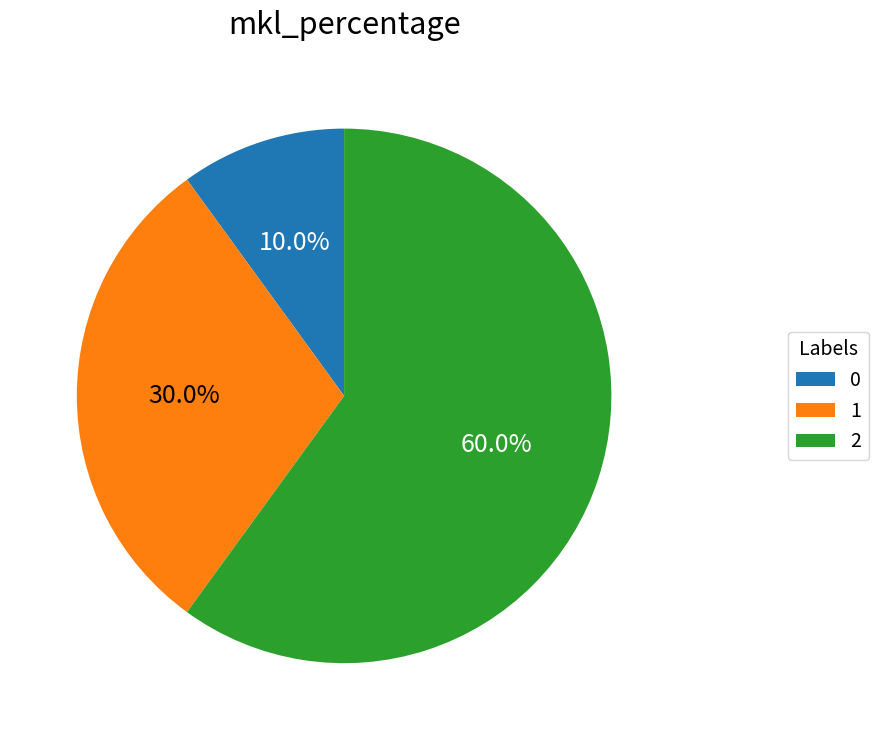

Which slice is the largest?

2